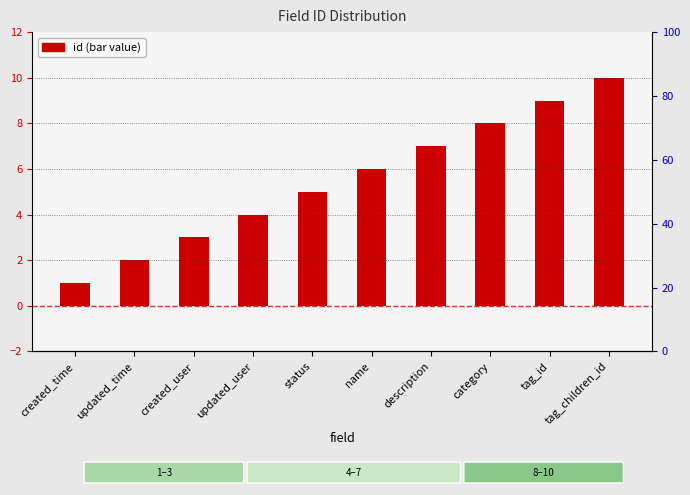

What is the smallest value displayed?

1